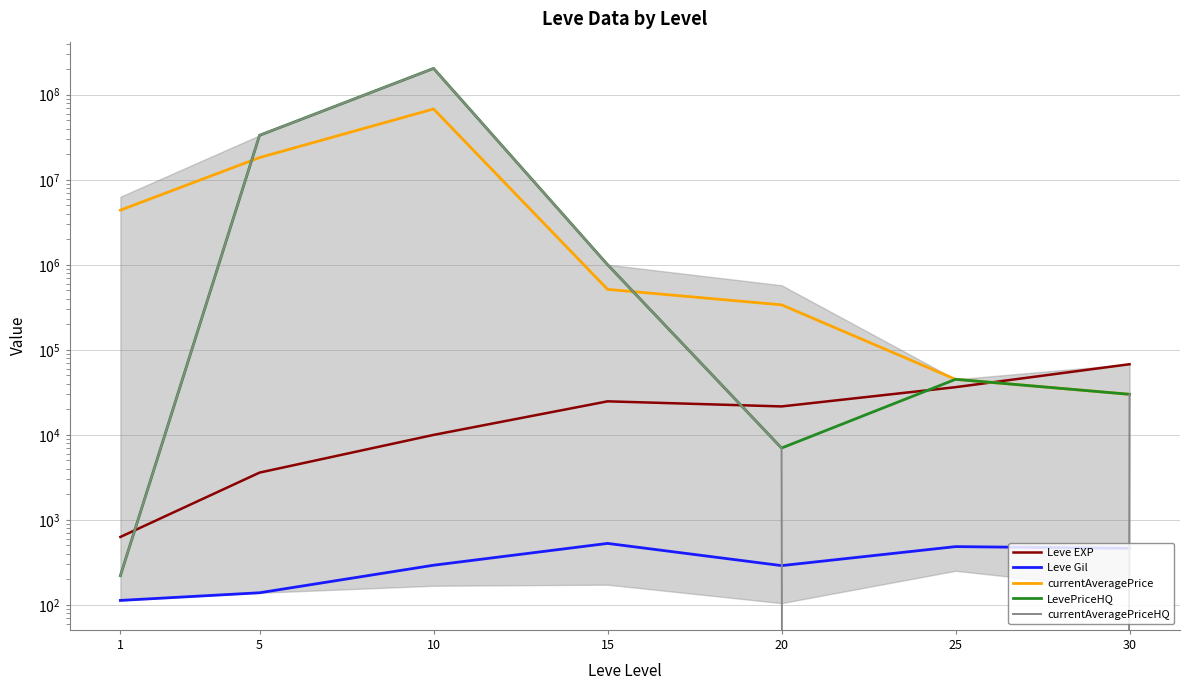

Between 10 and 30, which is larger?

30